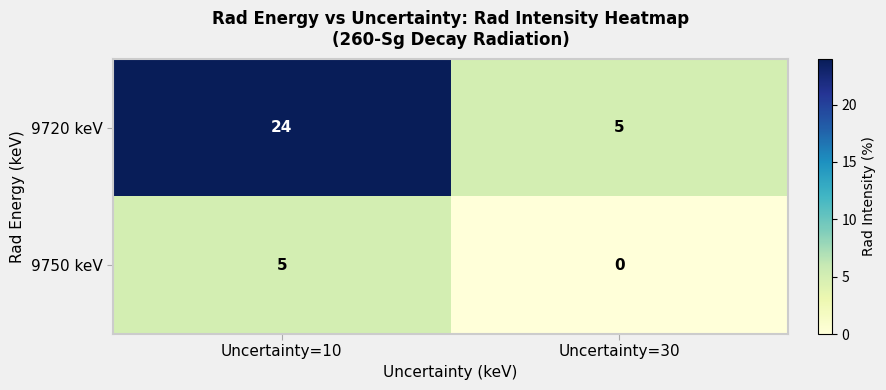

The 9750 keV series shows 8 at Uncertainty=10. True or false?

False